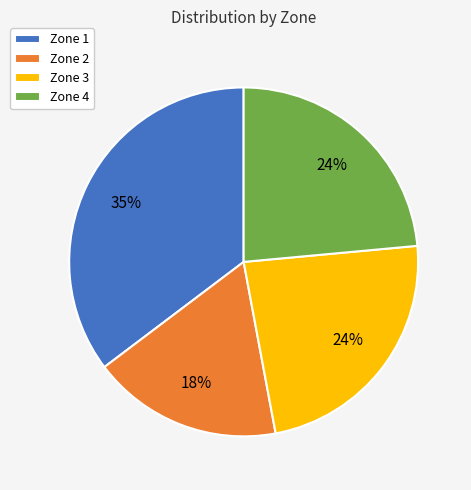

Is the sum of Zone 4 and Zone 2 greater than half?

No